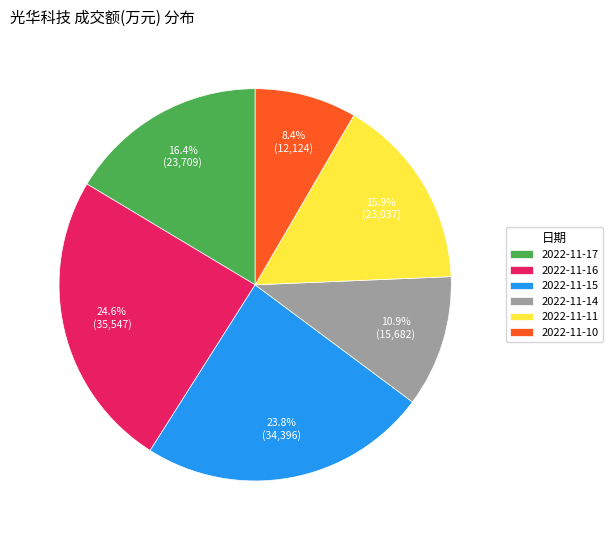

Is 2022-11-10 the majority of the pie?

No